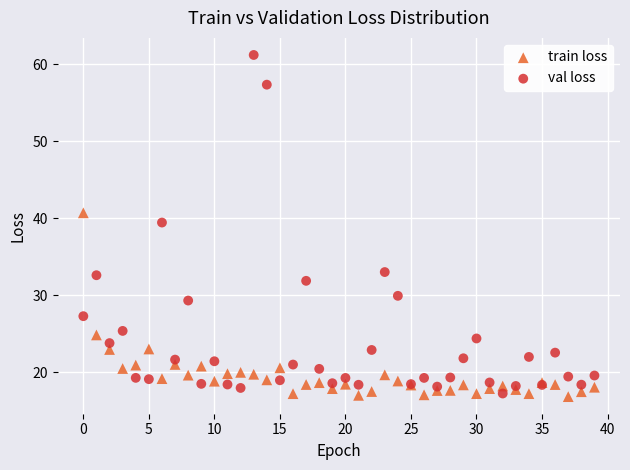

Which series reaches the maximum Y coordinate?

val loss